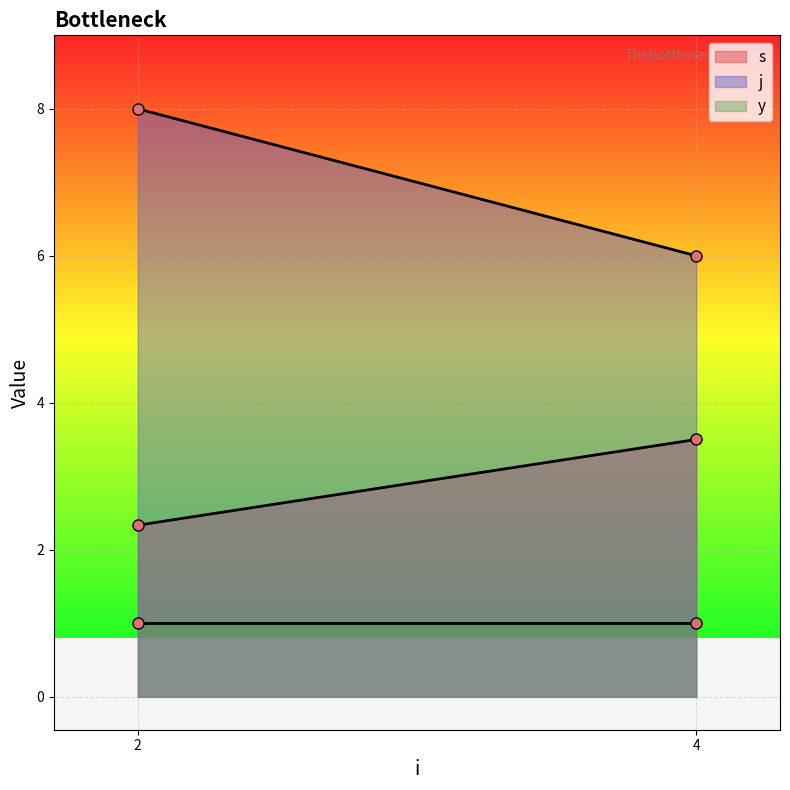

The y series shows 1 at 2. True or false?

True